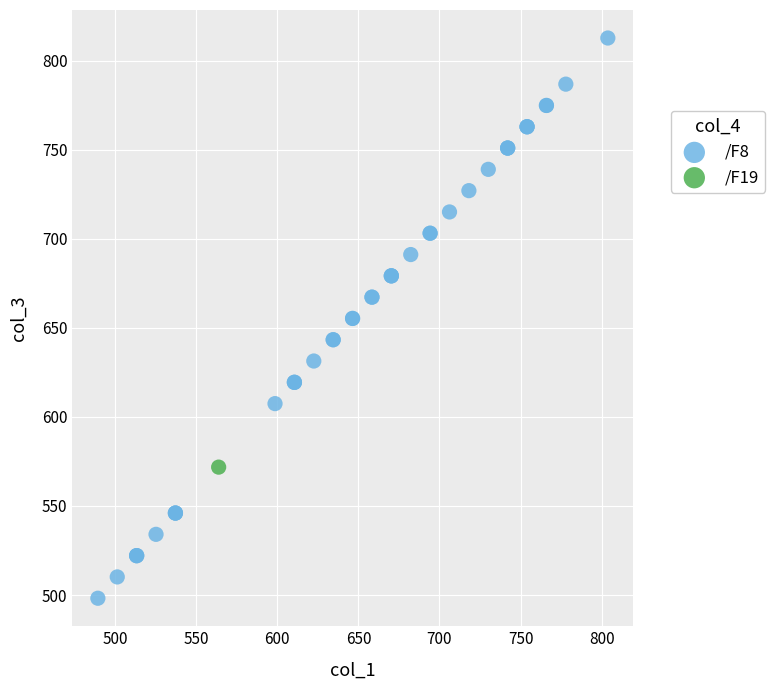

What are all the series names shown in the legend?

/F8, /F19